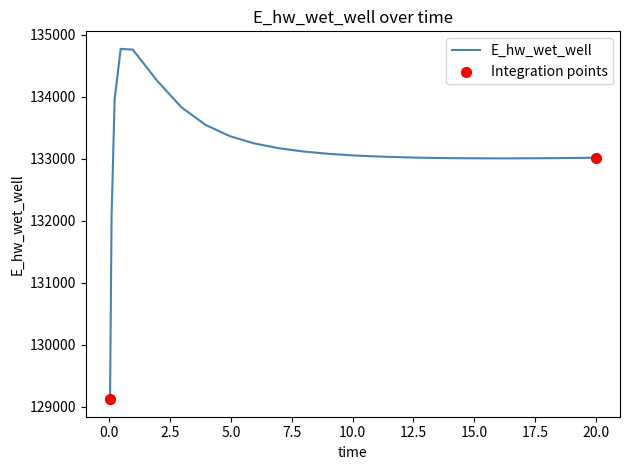

What is the difference between the maximum and minimum values?

5649.5